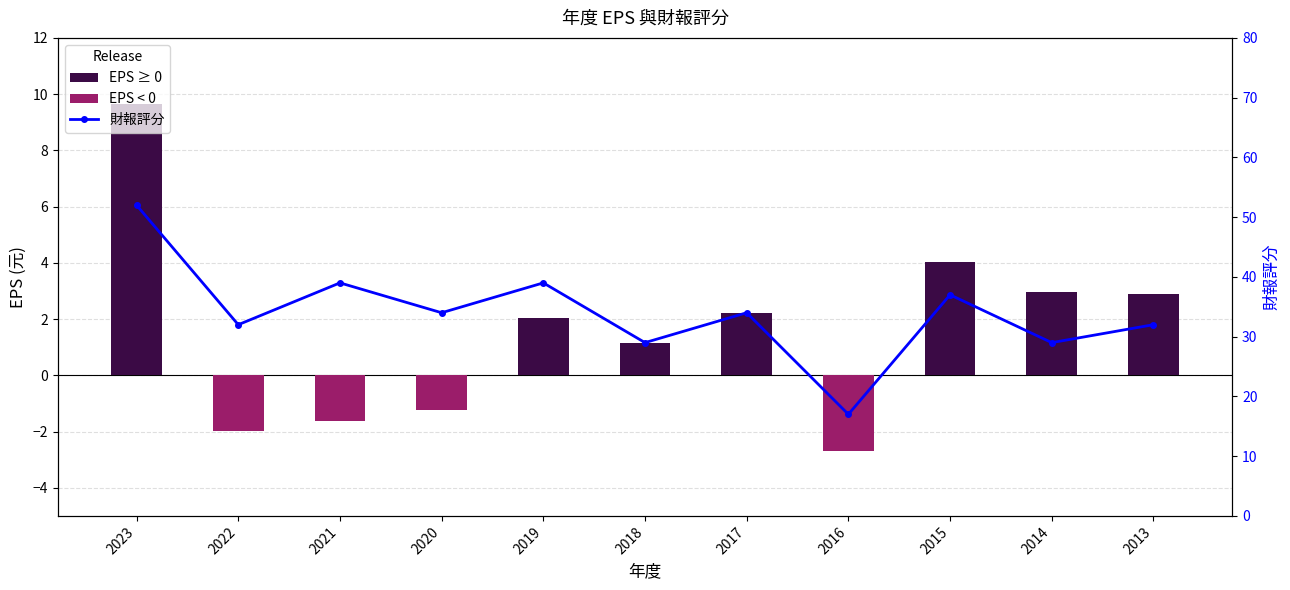

How many values in EPS (元) are below zero?

4